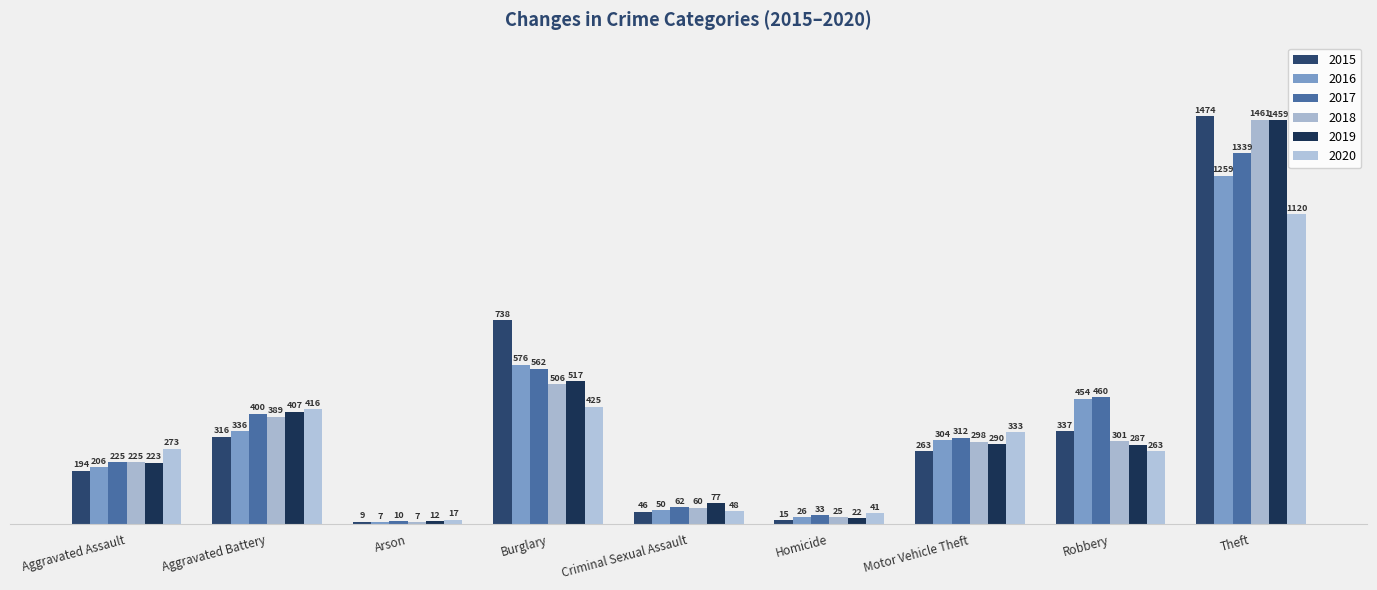

Which series changed the most between Arson and Robbery?

2017